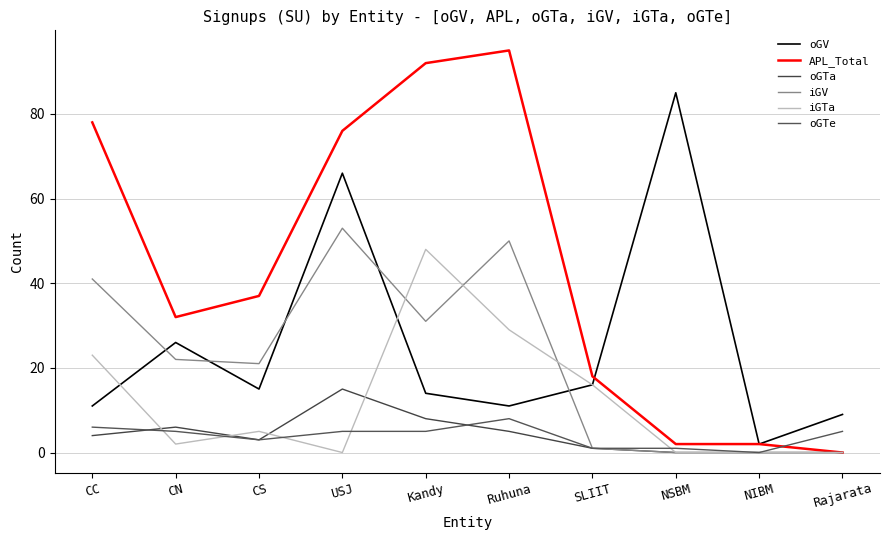

True or false: APL_Total and oGTa intersect in this chart.

False